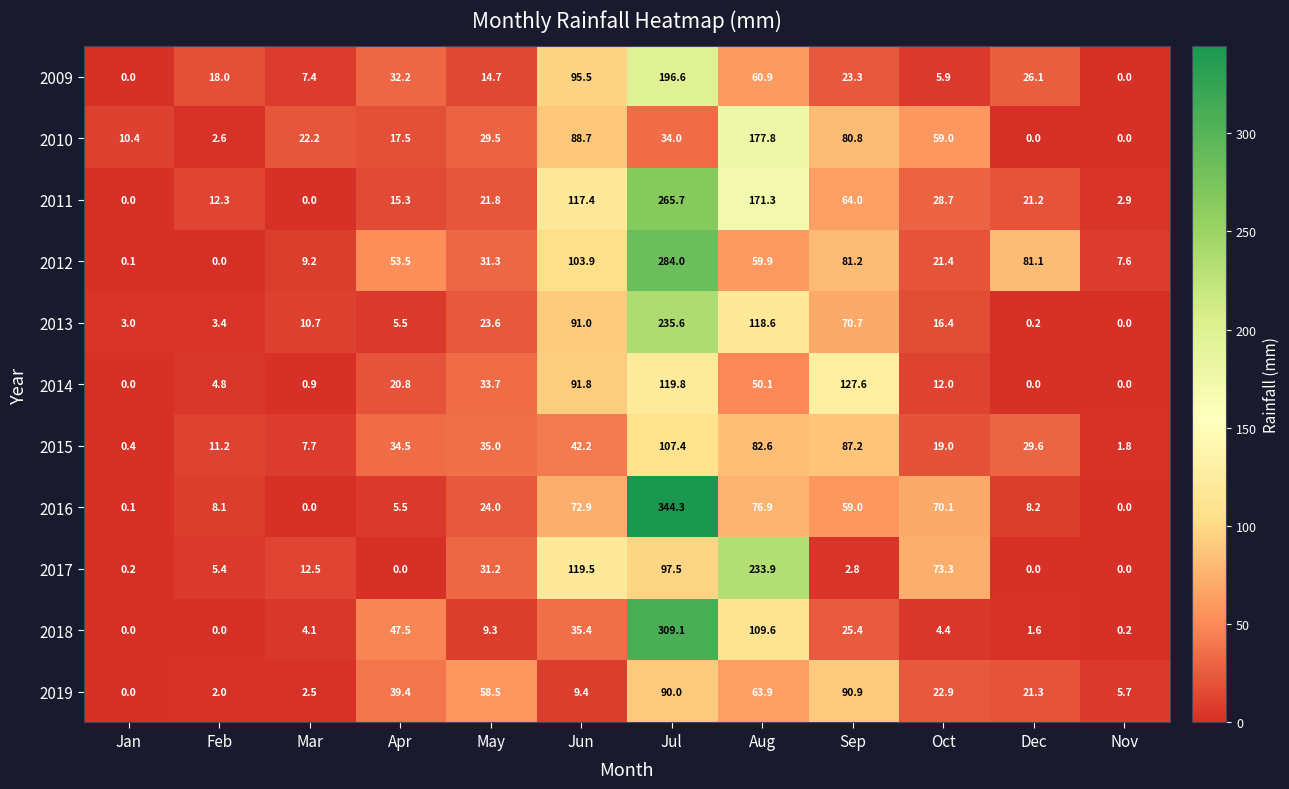

Rank the series by their maximum value, from lowest to highest.

2019, 2015, 2014, 2010, 2009, 2017, 2013, 2011, 2012, 2018, 2016